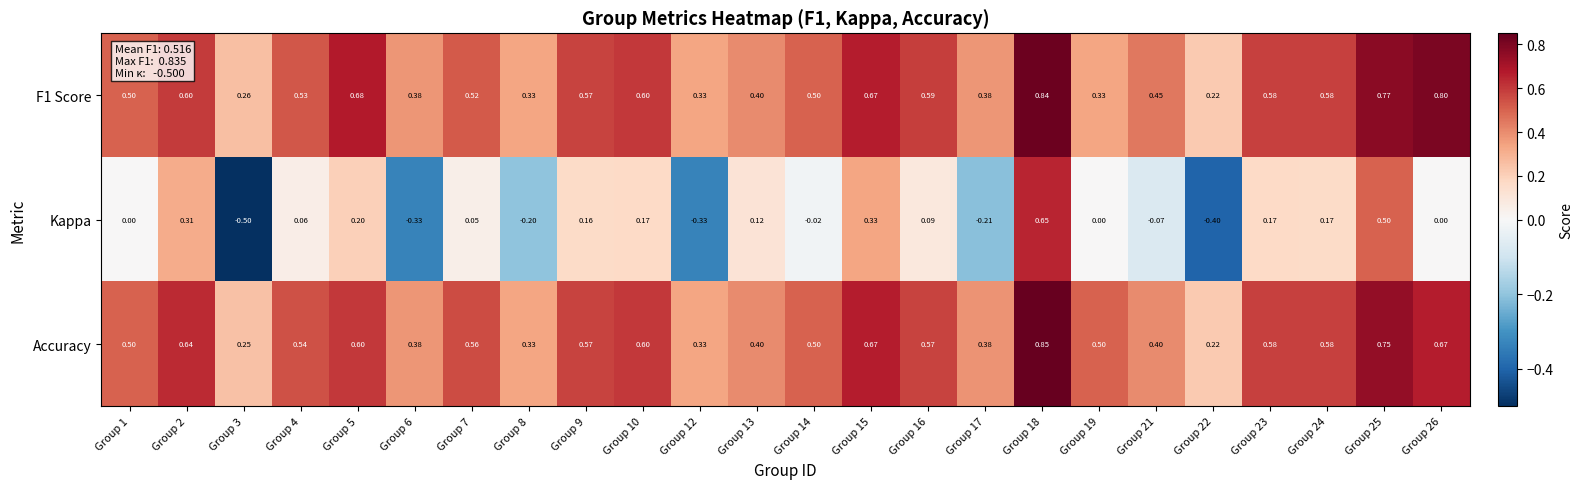

Which category has the lowest value across all series?

Group 3